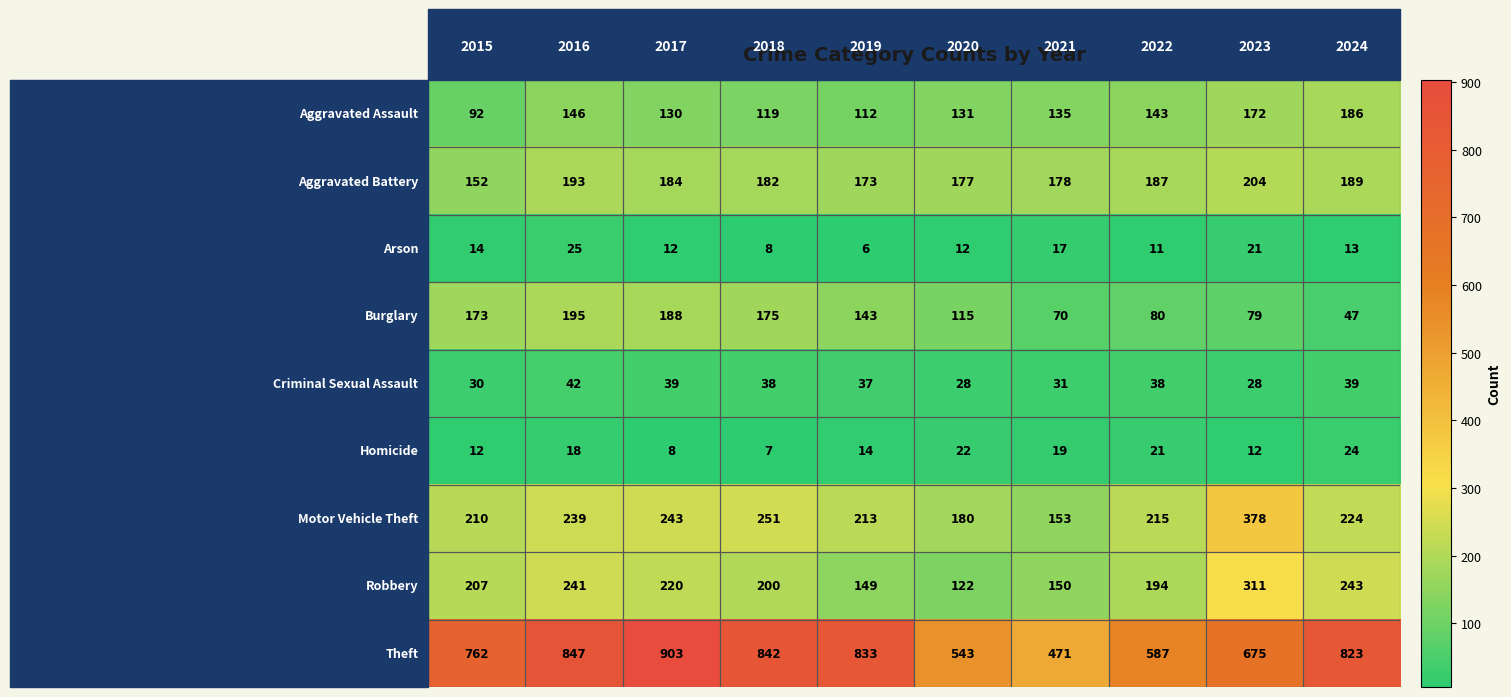

At how many categories does at least one series exceed 647?

7